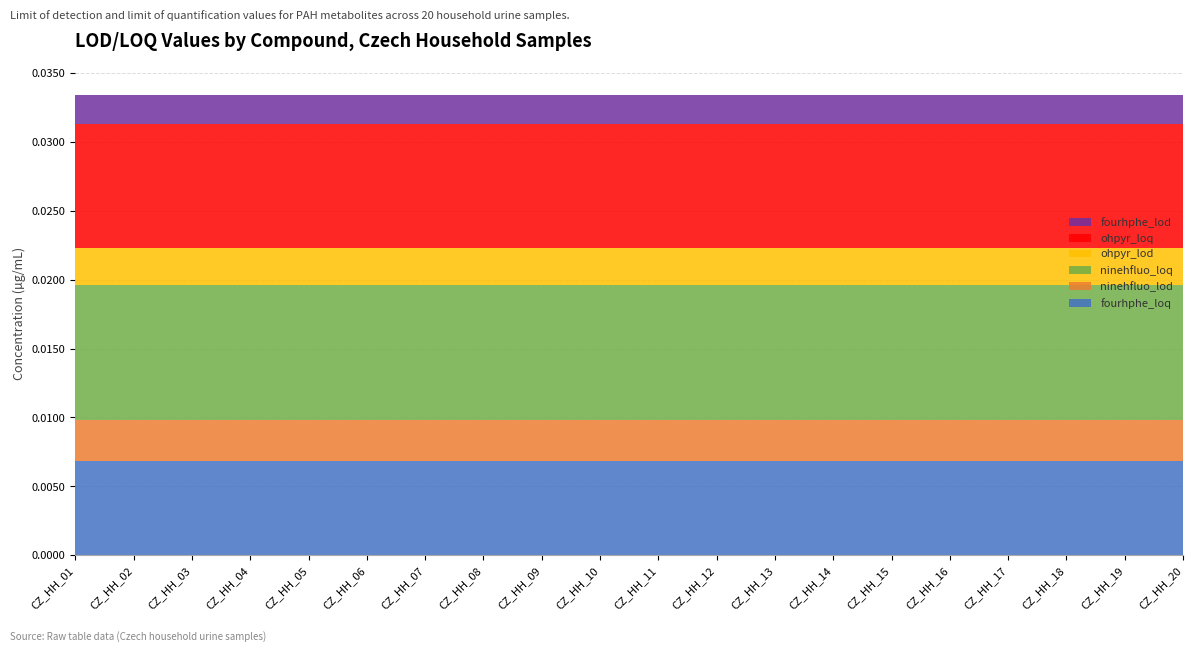

What are all the series names shown in the legend?

fourhphe_lod, ohpyr_loq, ohpyr_lod, ninehfluo_loq, ninehfluo_lod, fourhphe_loq